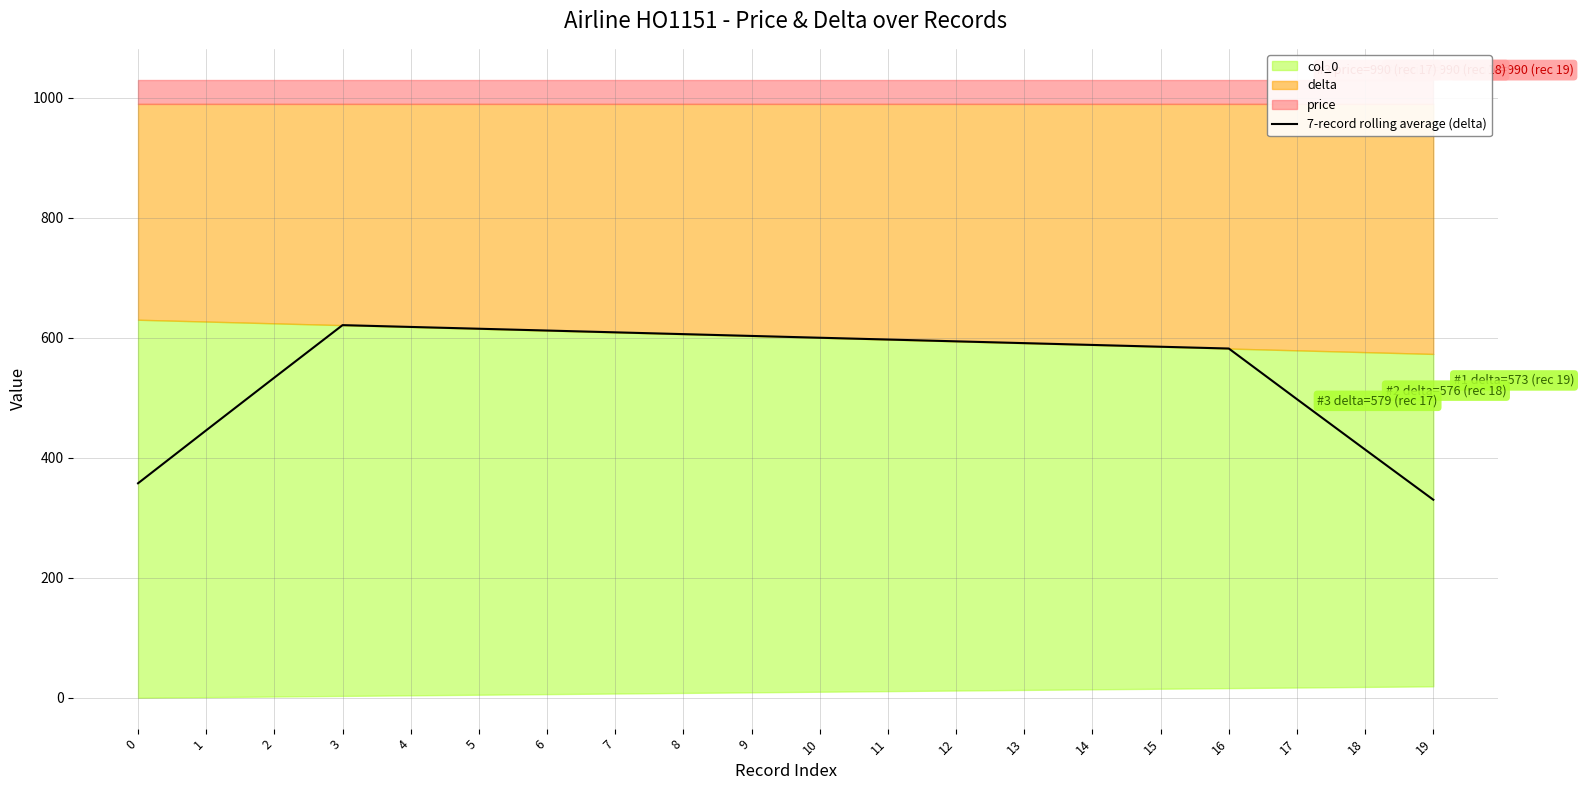

How many interior local peaks (higher than both neighbors) does the data have?

1